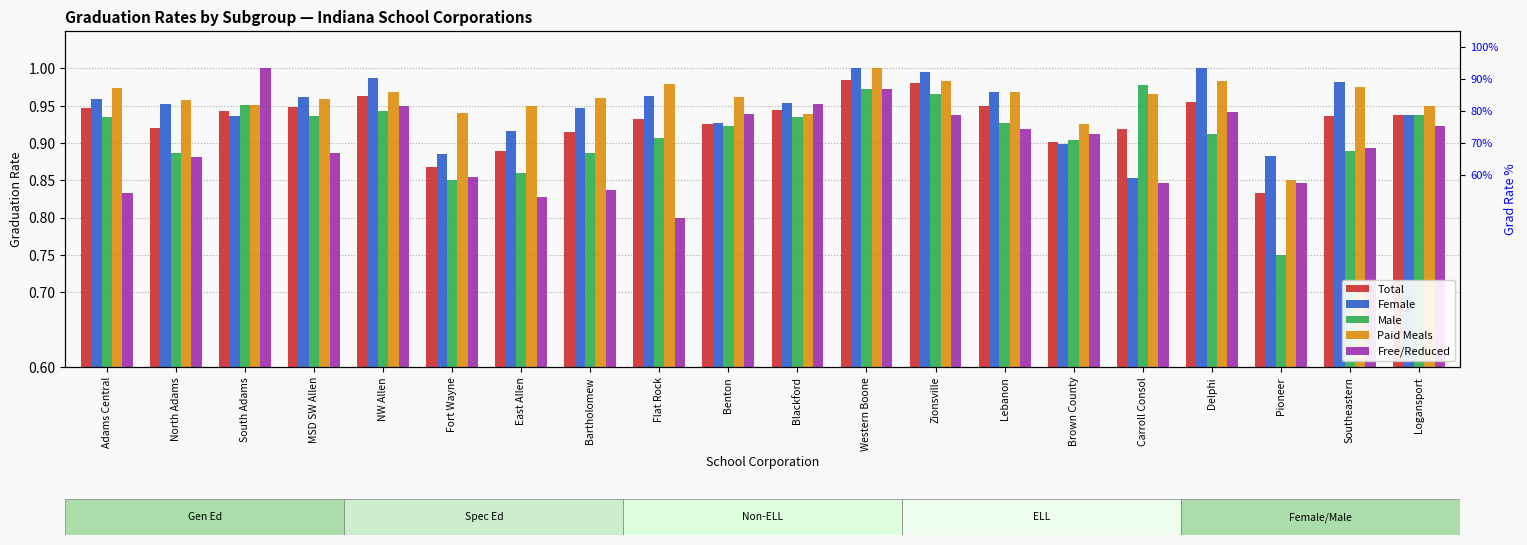

The value of Female at Carroll Consol is 0.9. True or false?

True